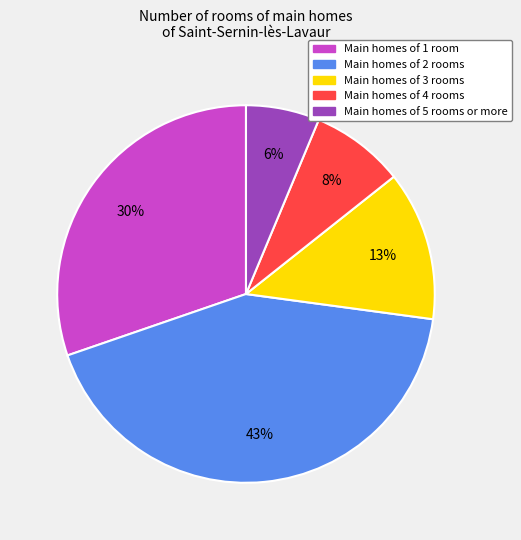

Is there any slice that represents more than half of the pie?

No